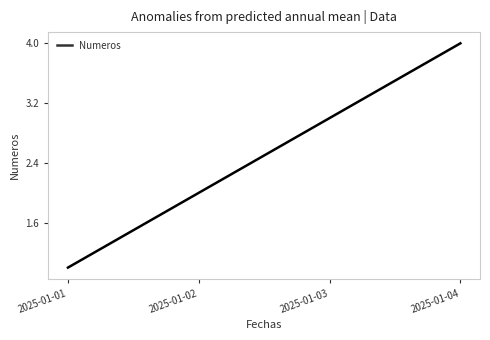

What is the difference between the values at 2025-01-04 and 2025-01-03?

1